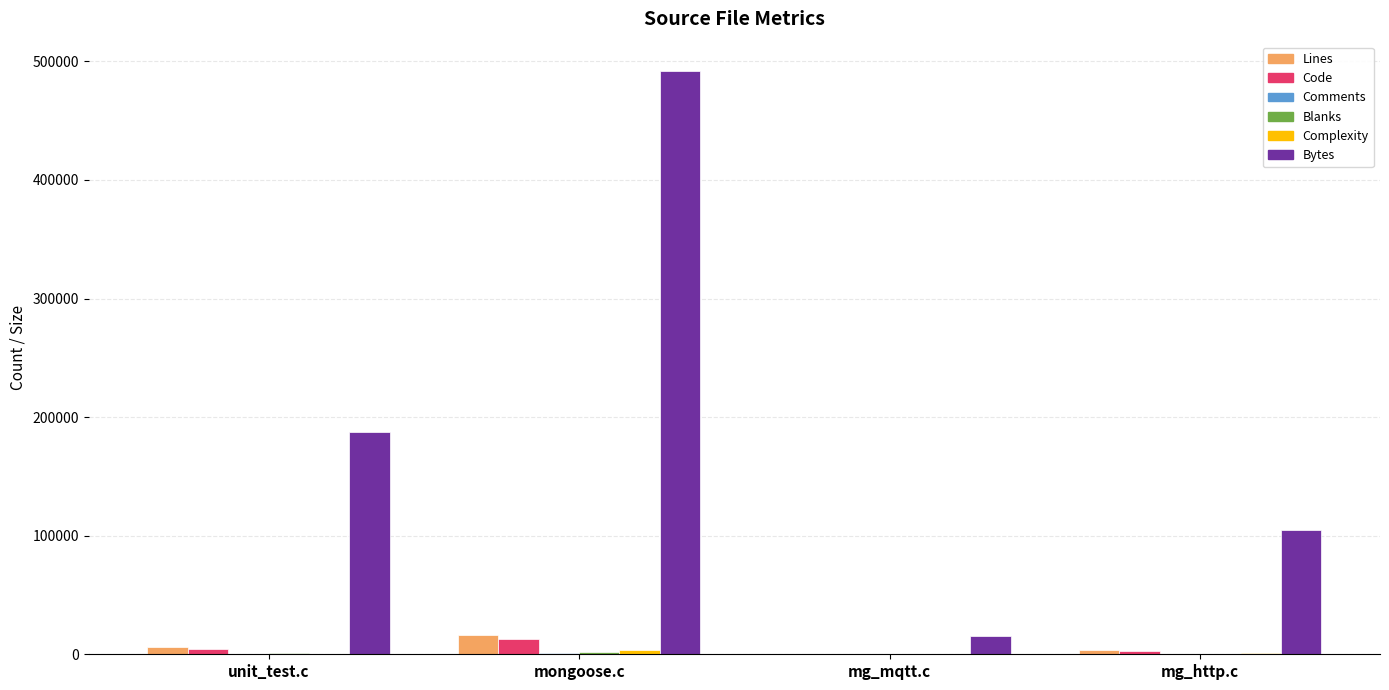

At which category is the sum across all series the highest?

mongoose.c